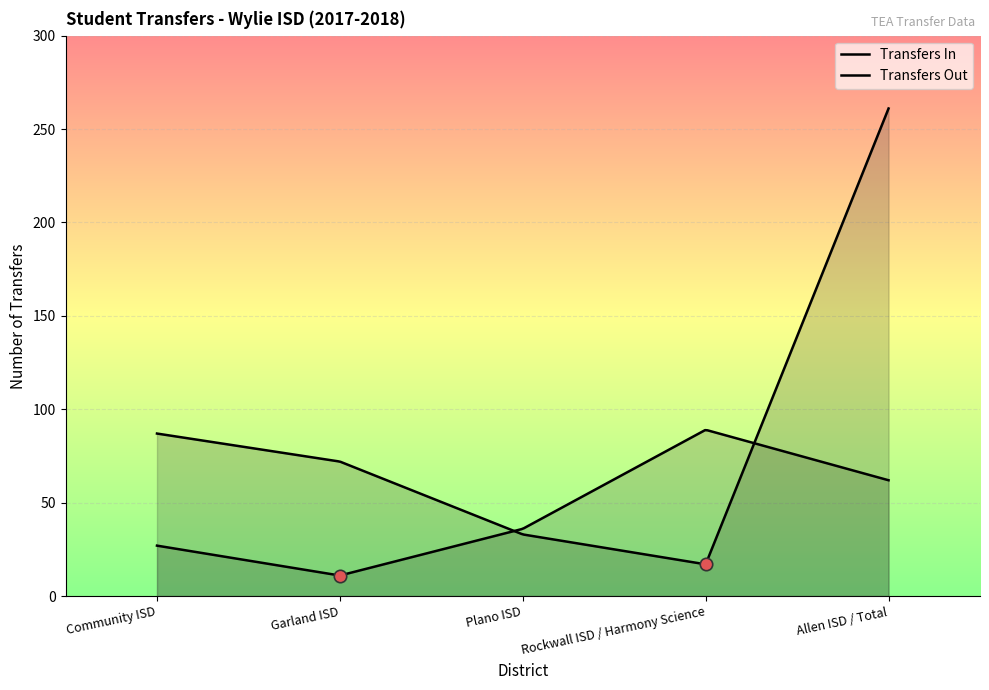

Which series contains the highest Y value?

Transfers In